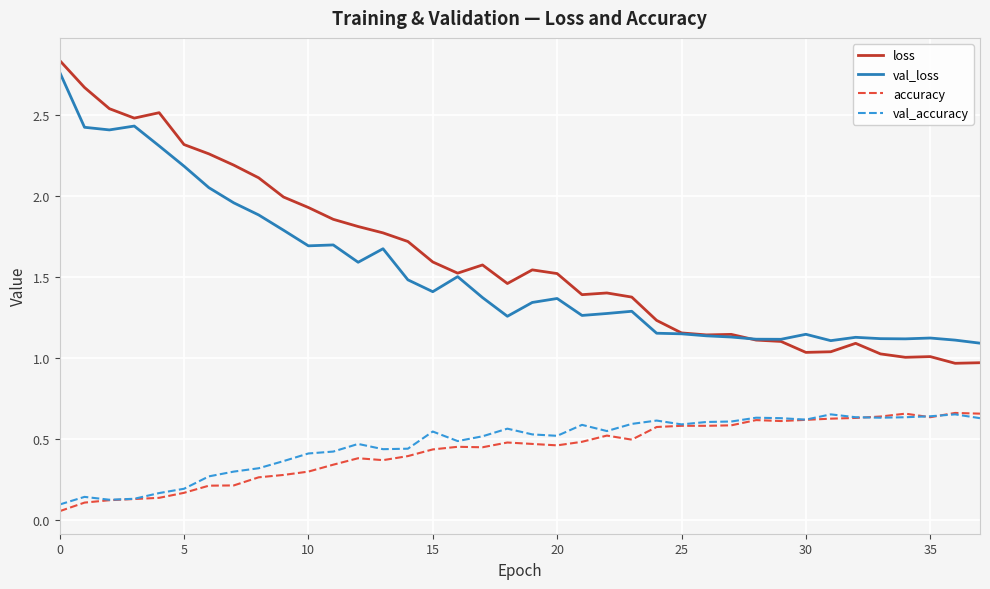

True or false: accuracy and loss intersect in this chart.

False